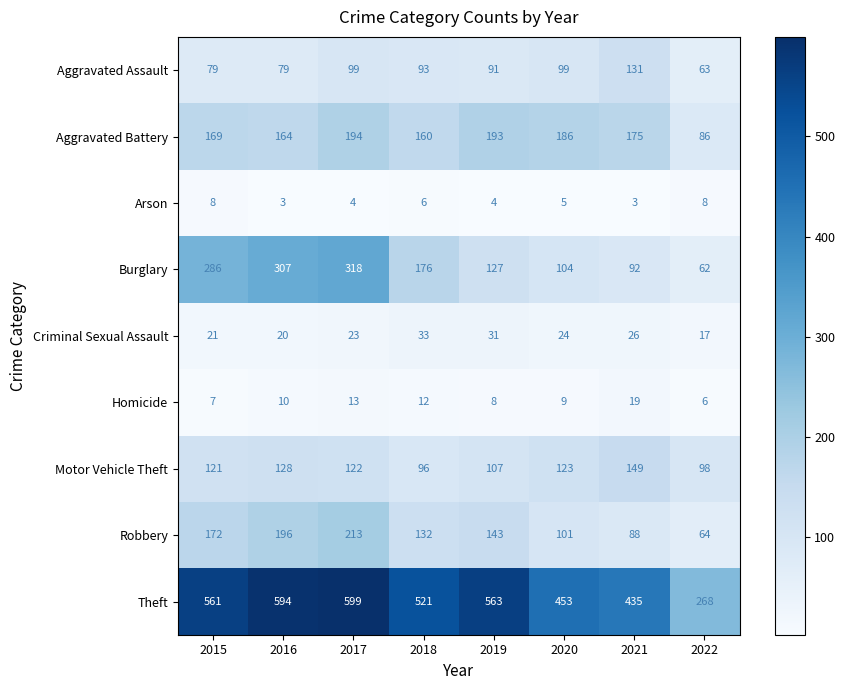

List the series in order of their peak value, lowest first.

Arson, Homicide, Criminal Sexual Assault, Aggravated Assault, Motor Vehicle Theft, Aggravated Battery, Robbery, Burglary, Theft